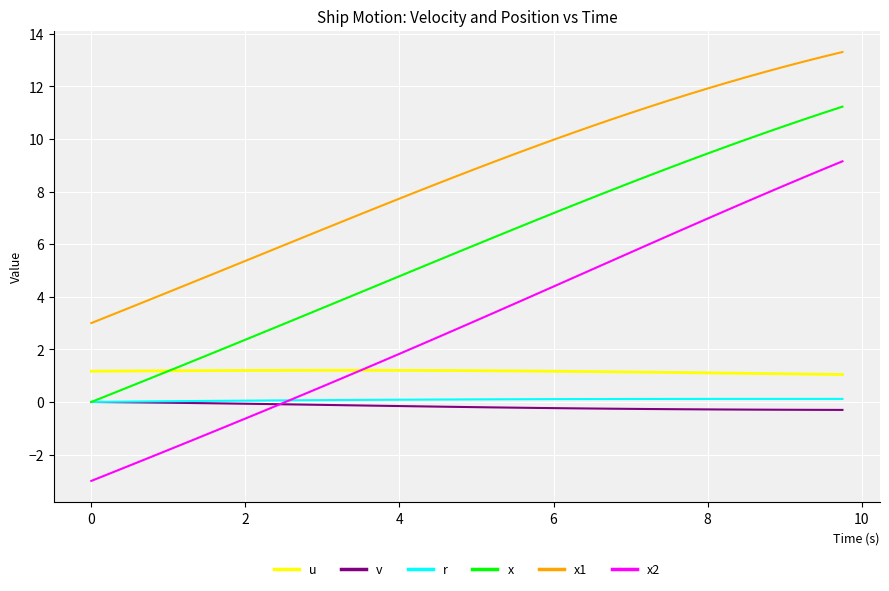

How many series are shown in this chart?

6